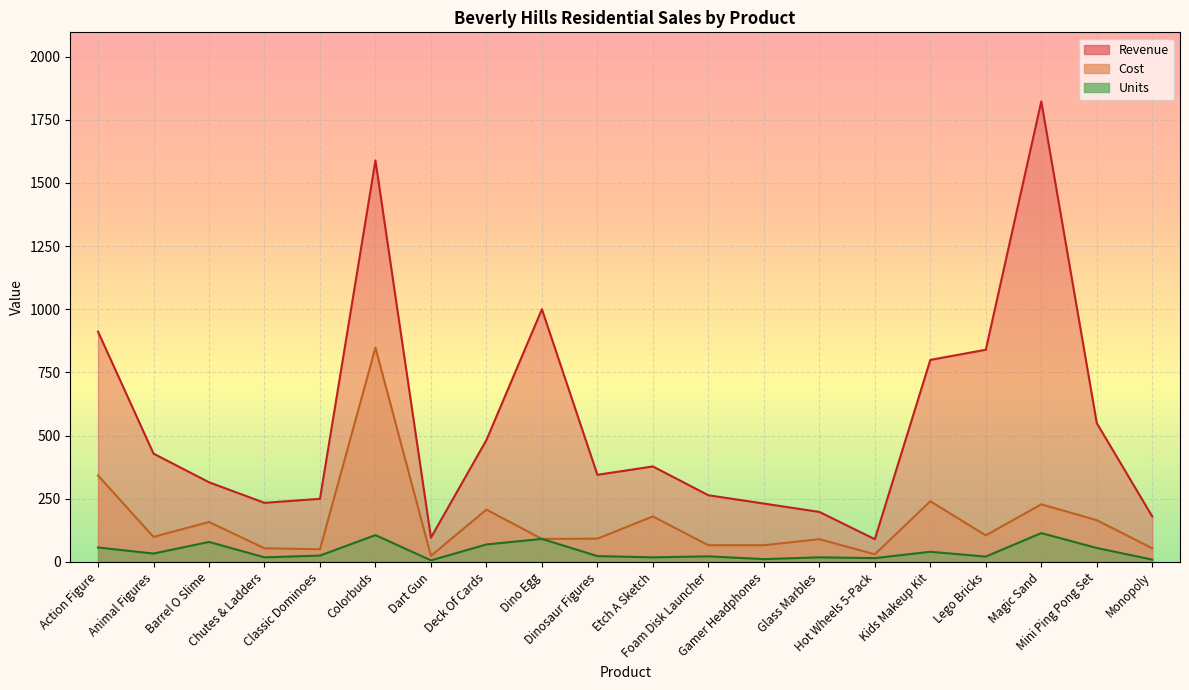

Reading right to left, extract all data points from this chart.

Revenue: Monopoly=179.9	Mini Ping Pong Set=549.5	Magic Sand=1822.9	Lego Bricks=839.8	Kids Makeup Kit=799.6	Hot Wheels 5-Pack=89.8	Glass Marbles=197.8	Gamer Headphones=230.9	Foam Disk Launcher=263.8	Etch A Sketch=377.8	Dinosaur Figures=344.8	Dino Egg=1000.1	Deck Of Cards=482.3	Dart Gun=95.9	Colorbuds=1588.9	Classic Dominoes=249.8	Chutes & Ladders=233.8	Barrel O Slime=315.2	Animal Figures=428.7	Action Figure=911.4
Cost: Monopoly=54.0	Mini Ping Pong Set=165.0	Magic Sand=228.0	Lego Bricks=105.0	Kids Makeup Kit=240.0	Hot Wheels 5-Pack=30.0	Glass Marbles=90.0	Gamer Headphones=66.0	Foam Disk Launcher=66.0	Etch A Sketch=180.0	Dinosaur Figures=92.0	Dino Egg=91.0	Deck Of Cards=207.0	Dart Gun=24.0	Colorbuds=848.0	Classic Dominoes=50.0	Chutes & Ladders=54.0	Barrel O Slime=158.0	Animal Figures=99.0	Action Figure=342.0
Units: Monopoly=9.0	Mini Ping Pong Set=55.0	Magic Sand=114.0	Lego Bricks=21.0	Kids Makeup Kit=40.0	Hot Wheels 5-Pack=15.0	Glass Marbles=18.0	Gamer Headphones=11.0	Foam Disk Launcher=22.0	Etch A Sketch=18.0	Dinosaur Figures=23.0	Dino Egg=91.0	Deck Of Cards=69.0	Dart Gun=6.0	Colorbuds=106.0	Classic Dominoes=25.0	Chutes & Ladders=18.0	Barrel O Slime=79.0	Animal Figures=33.0	Action Figure=57.0